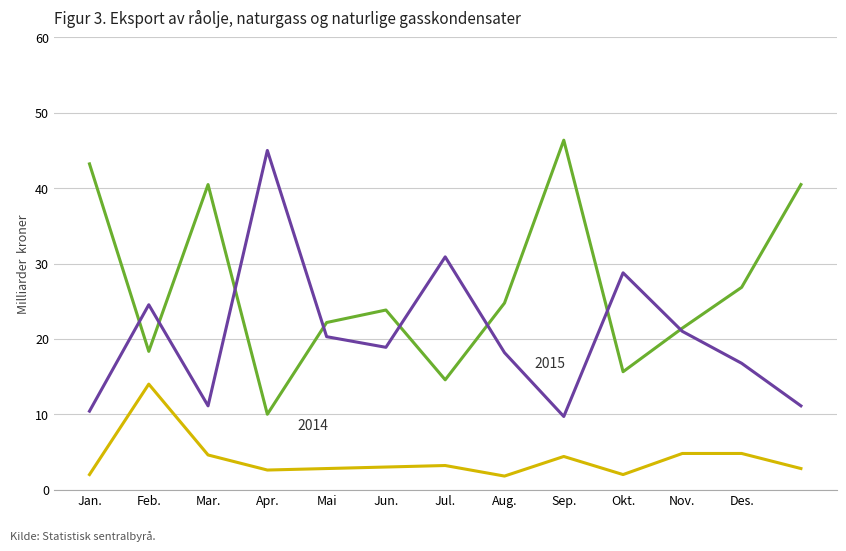

What is the greatest value displayed?

46.4